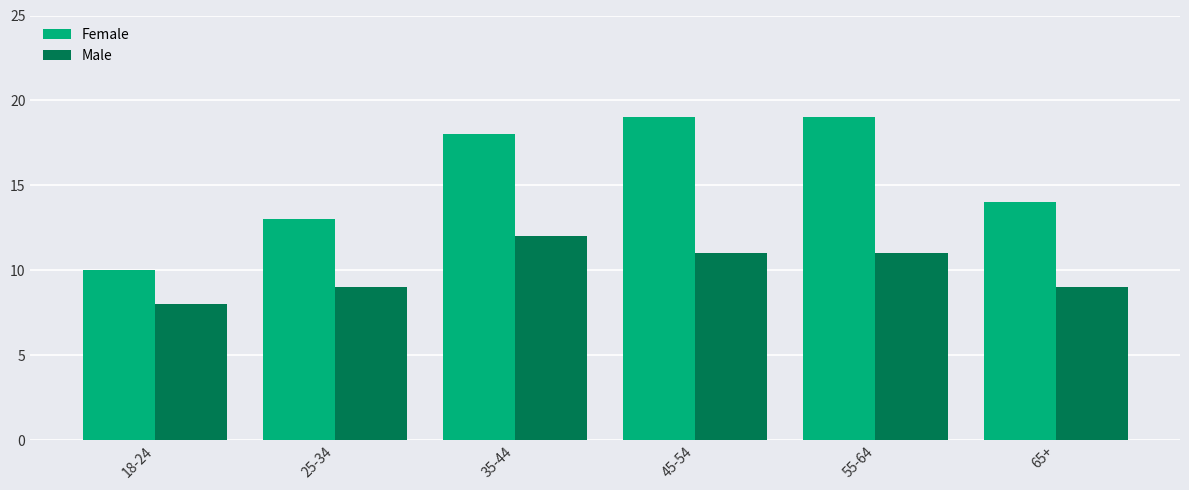

How many Female values are between 13 and 19?

5